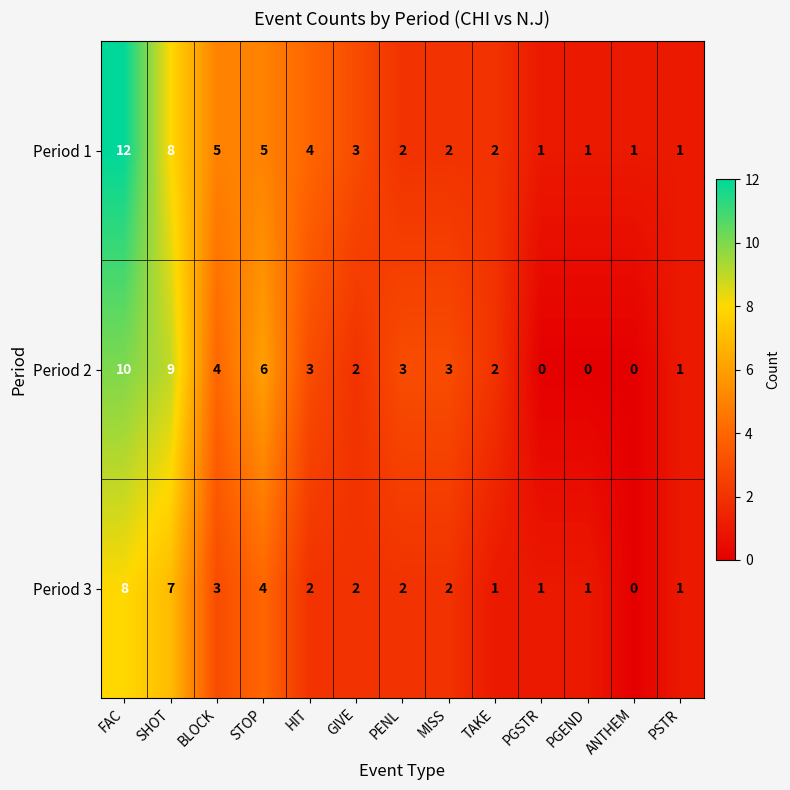

What is the maximum value for Period 3?

8